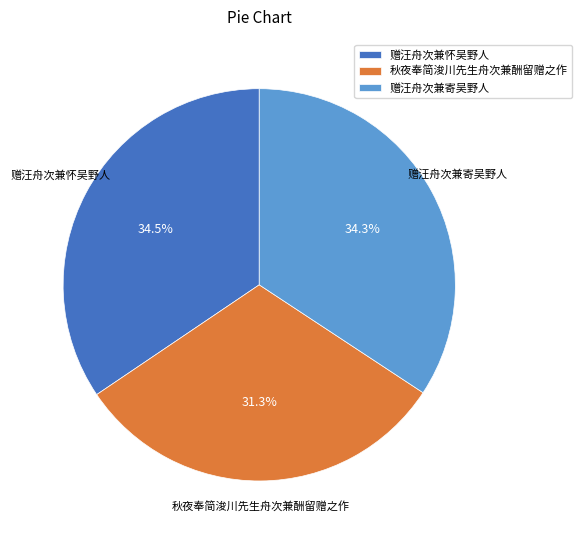

What portion of the pie excludes 赠汪舟次兼寄吴野人?

65.7%